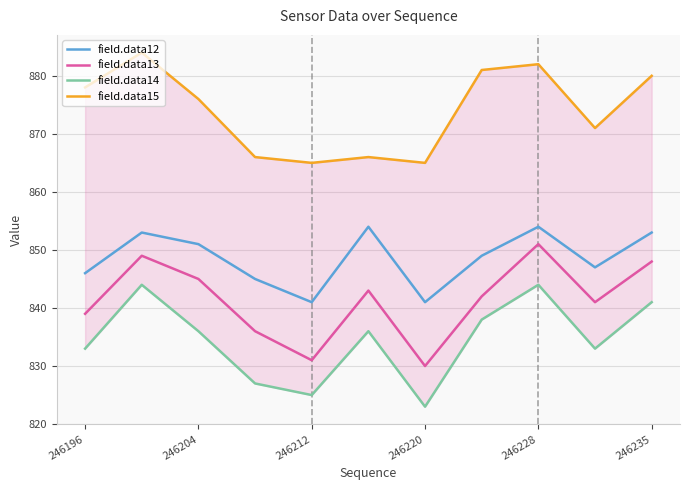

What is the highest value of the field.data13 series?

851